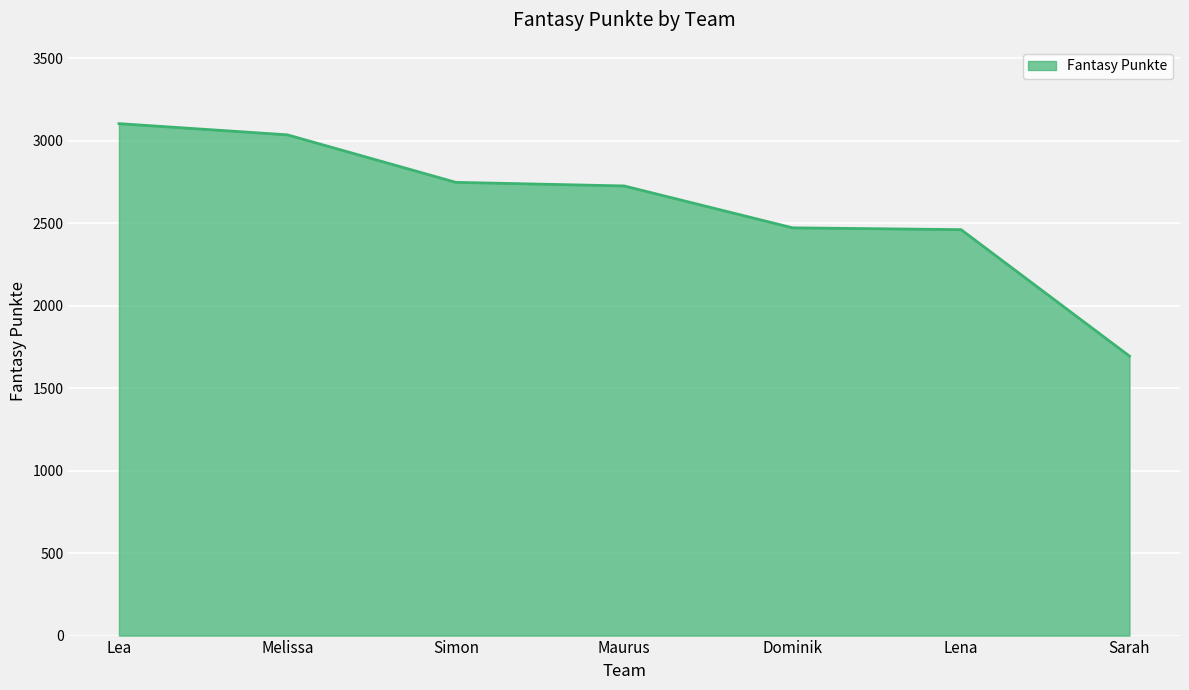

What is the change in value from Simon to Maurus?

-22